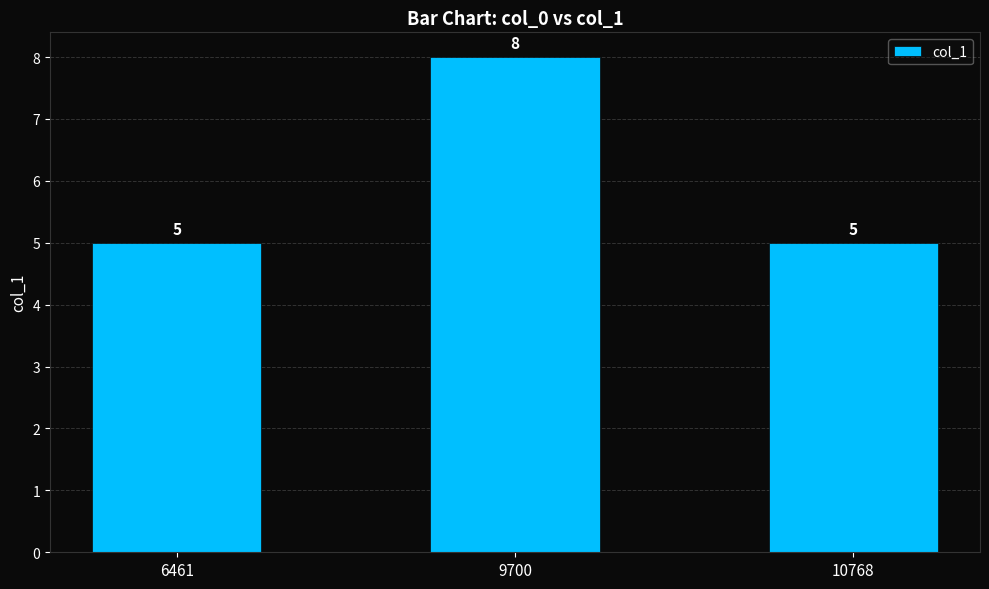

What is the value of the 3rd bar from the left?

5